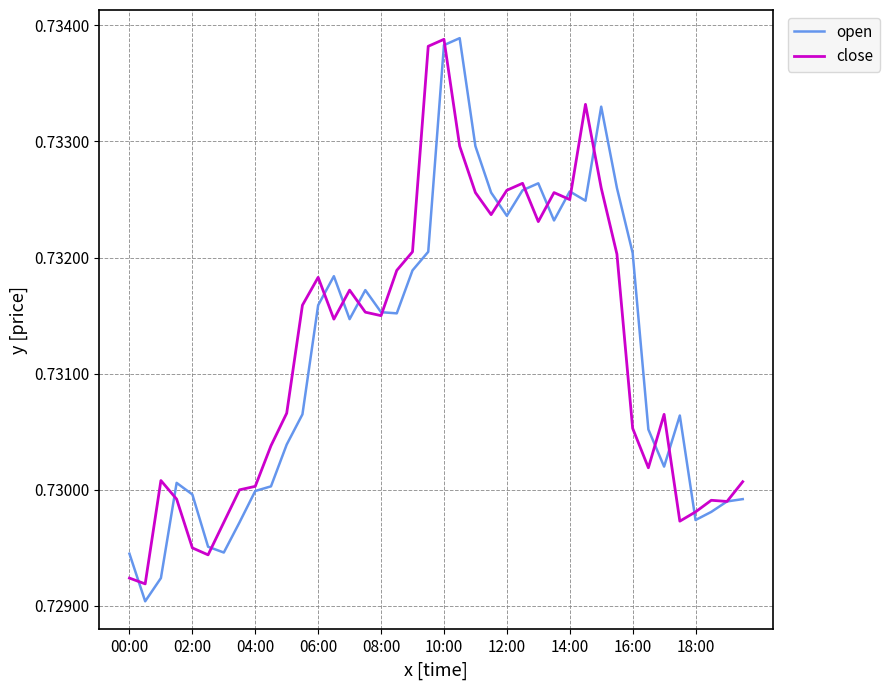

Which series has the largest range (max minus min)?

open